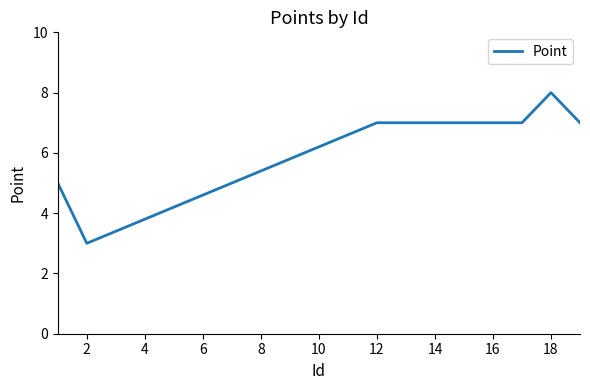

What is the maximum value shown in the chart?

8